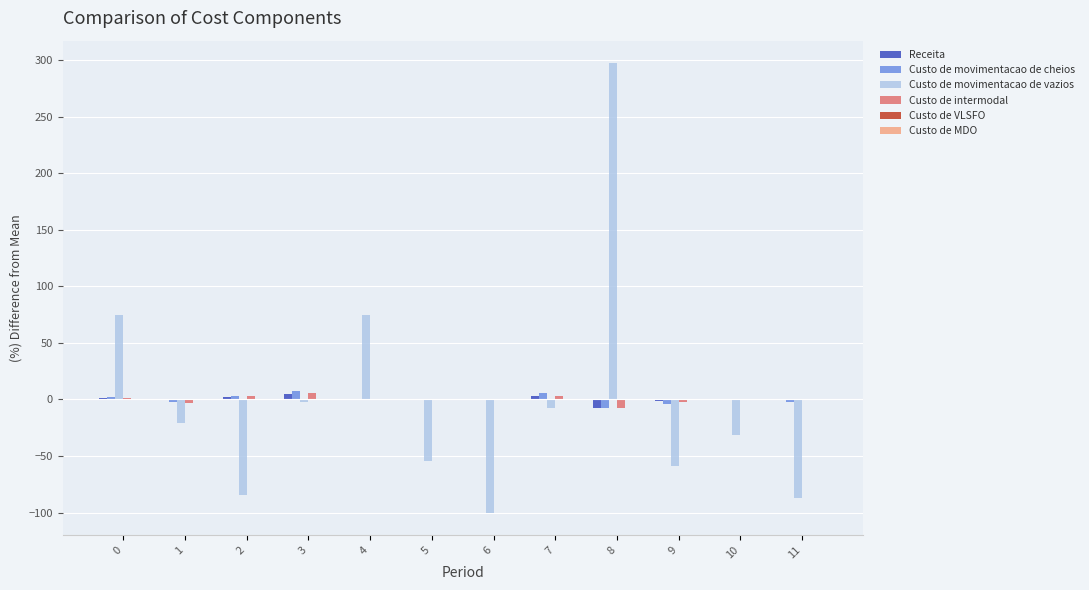

Read the Custo de movimentacao de vazios value at 10.

-31.9